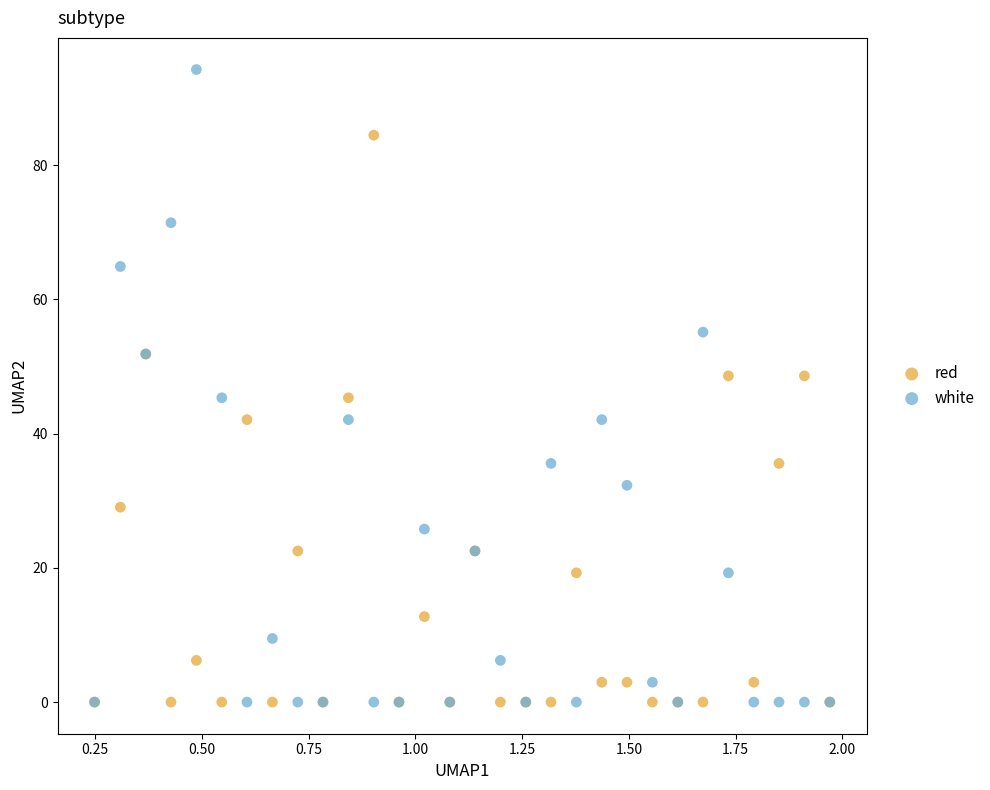

Which series contains the highest Y value?

white